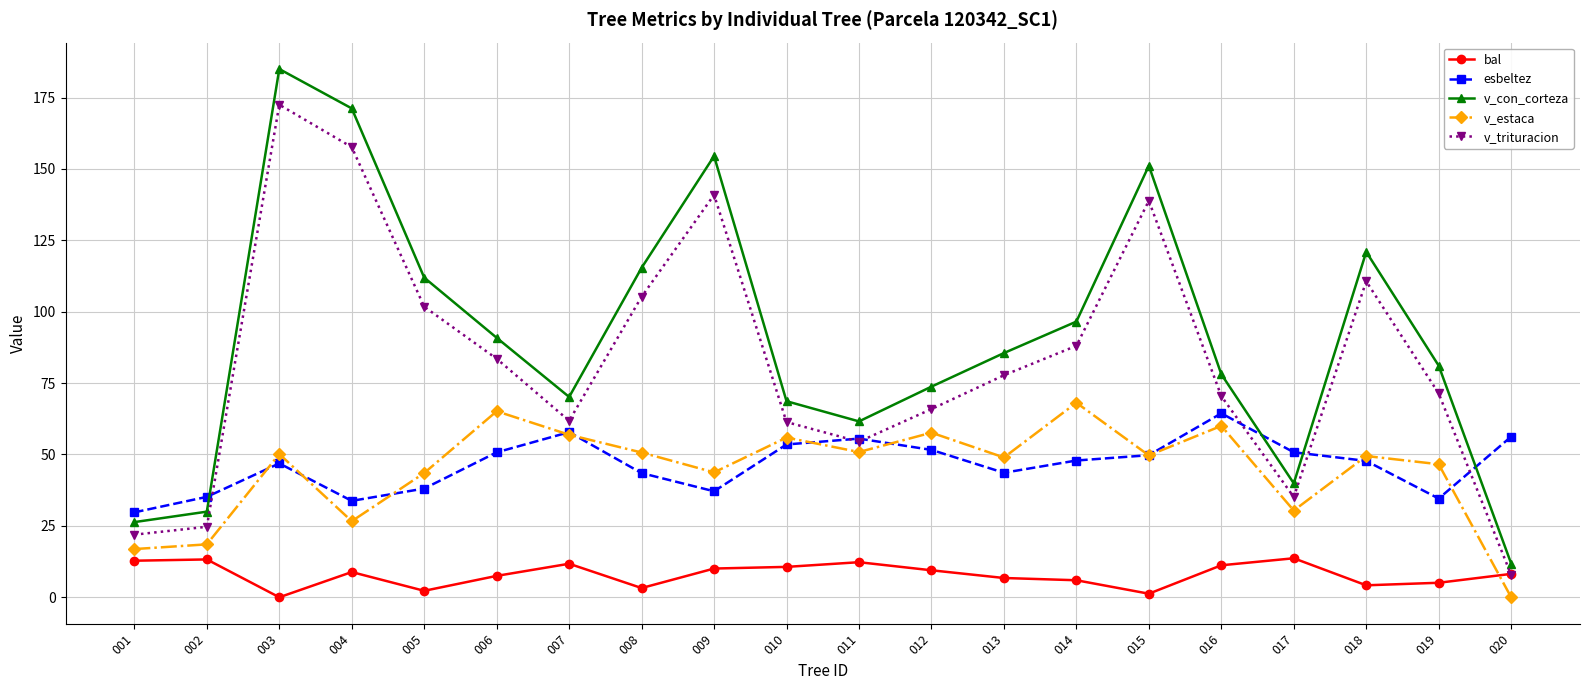

What are all the series names shown in the legend?

bal, esbeltez, v_con_corteza, v_estaca, v_trituracion